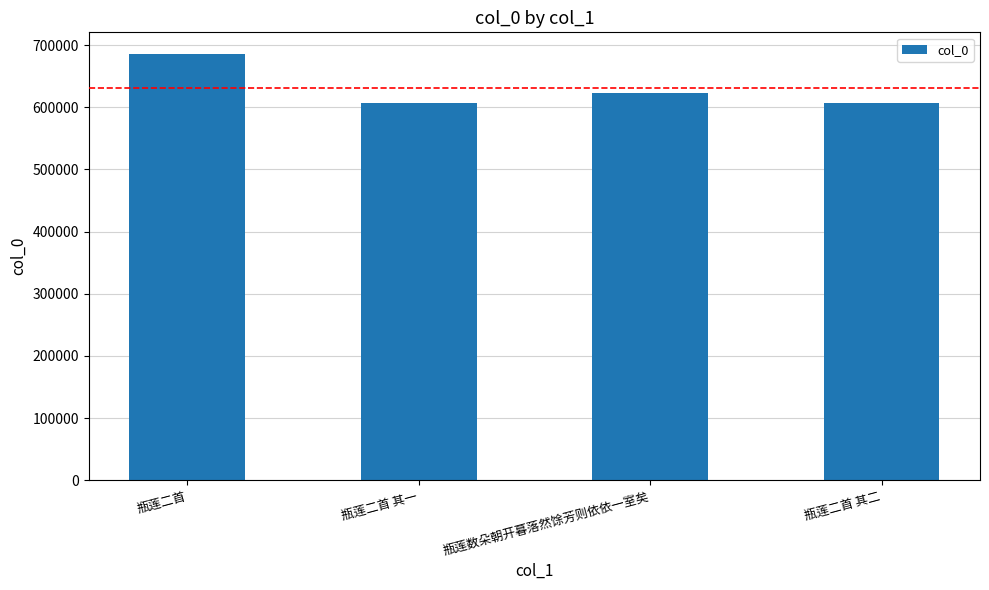

Where does the data first go above 623336?

瓶莲二首